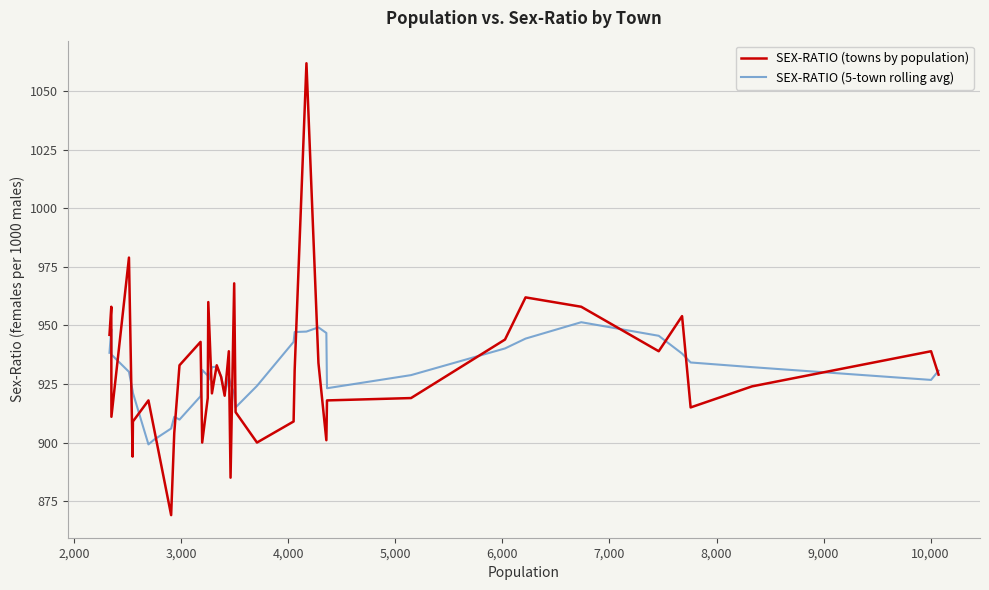

Rank the series by their maximum value, from highest to lowest.

SEX-RATIO (towns by population), SEX-RATIO (5-town rolling avg)